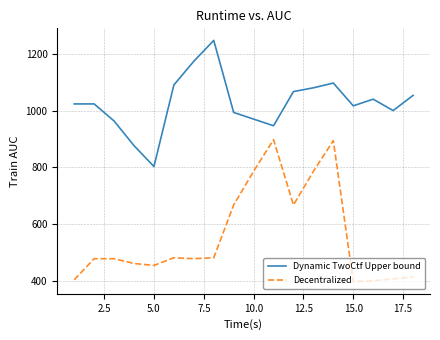

Which series has the largest total across all categories?

Dynamic TwoCtf Upper bound